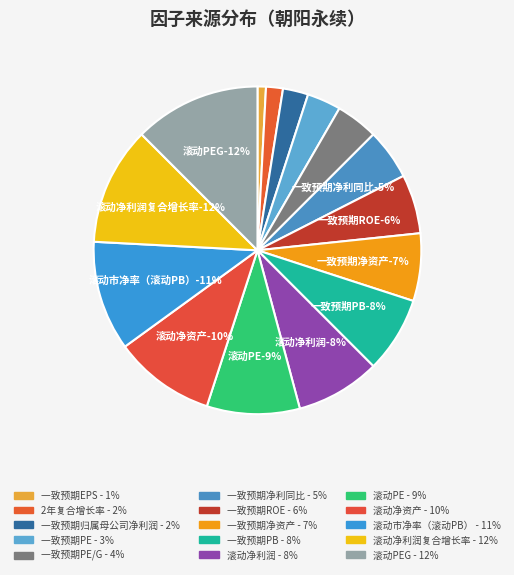

Does 滚动PE account for over 50% of the chart?

No